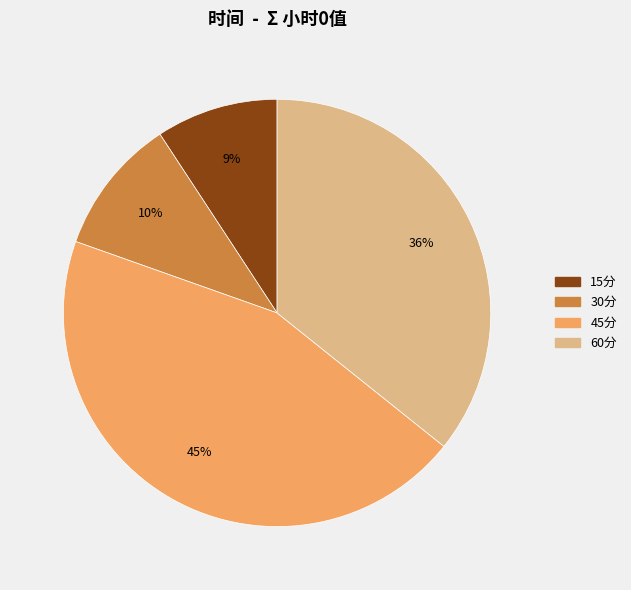

What is the smallest slice in the pie chart?

15分